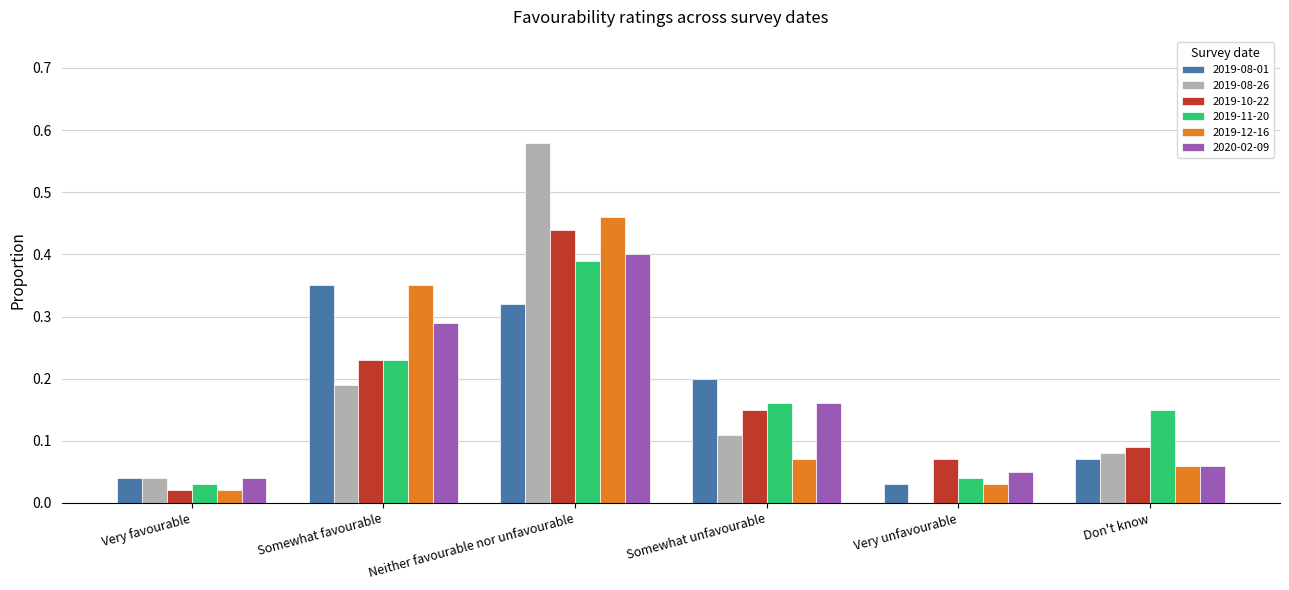

At which label does 2019-11-20 reach its peak?

Neither favourable nor unfavourable